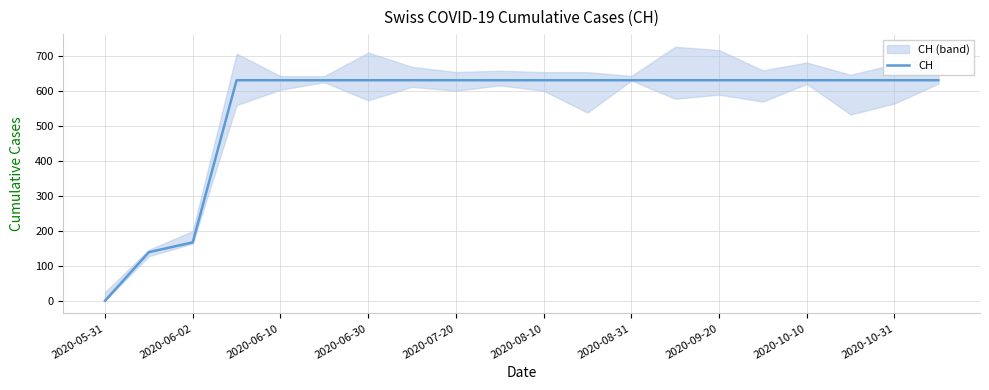

The value of CH at 2020-05-31 is 405. True or false?

False